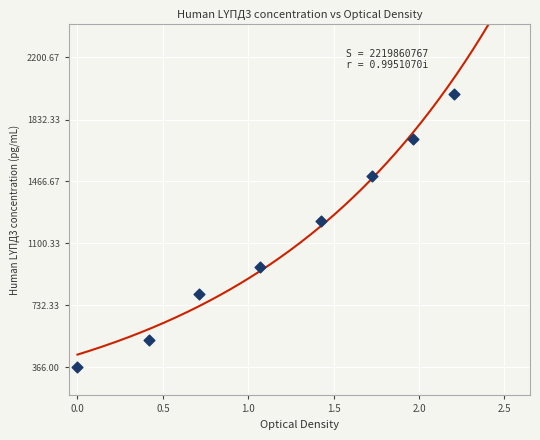

What is the range of Y values (max minus min)?

1618.2